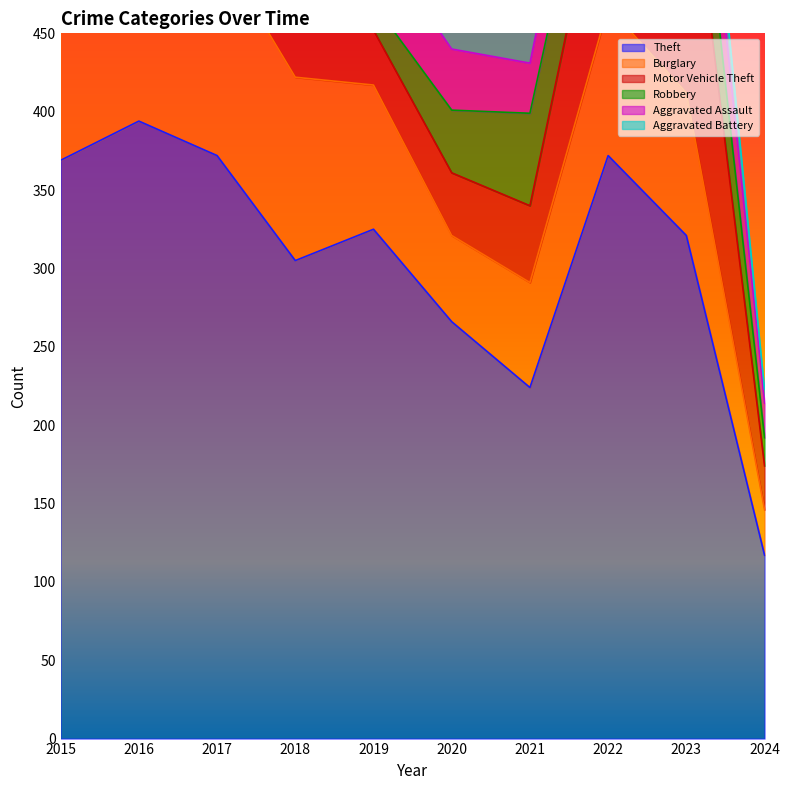

How many values in the Motor Vehicle Theft series are below 59?

4